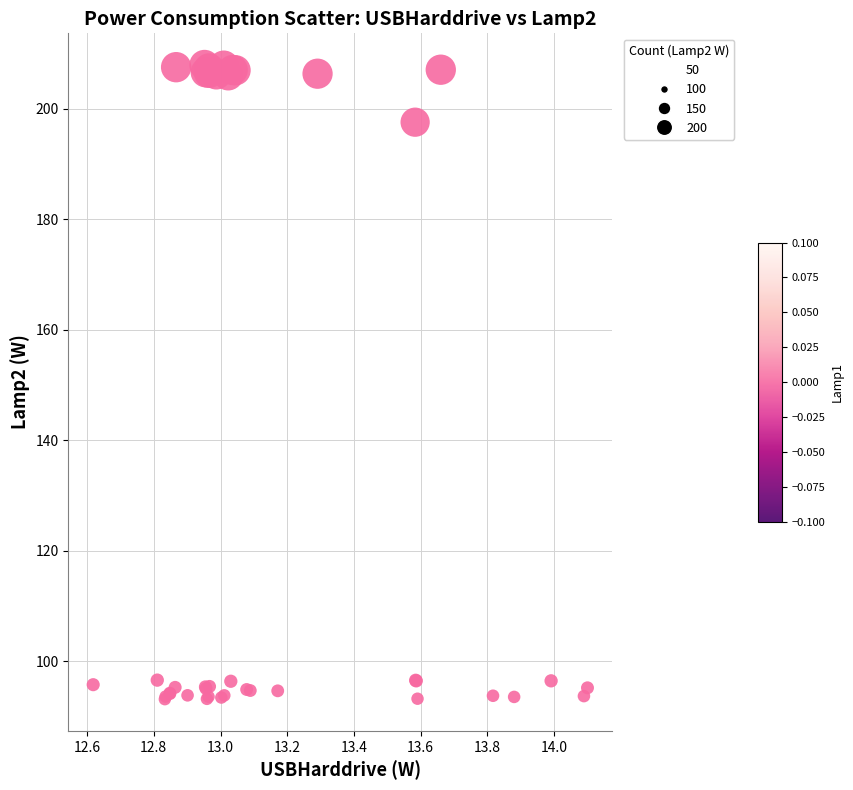

What Y value in the scatter plot is closest to 150?

197.6